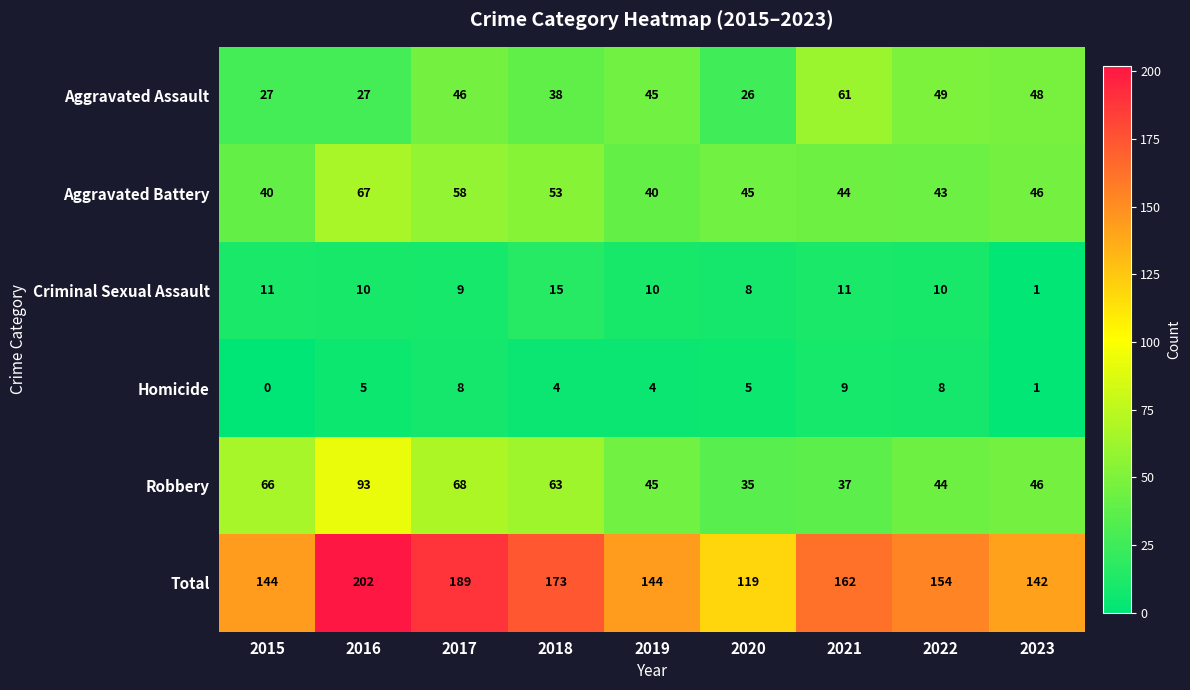

Count the number of categories in the chart.

9